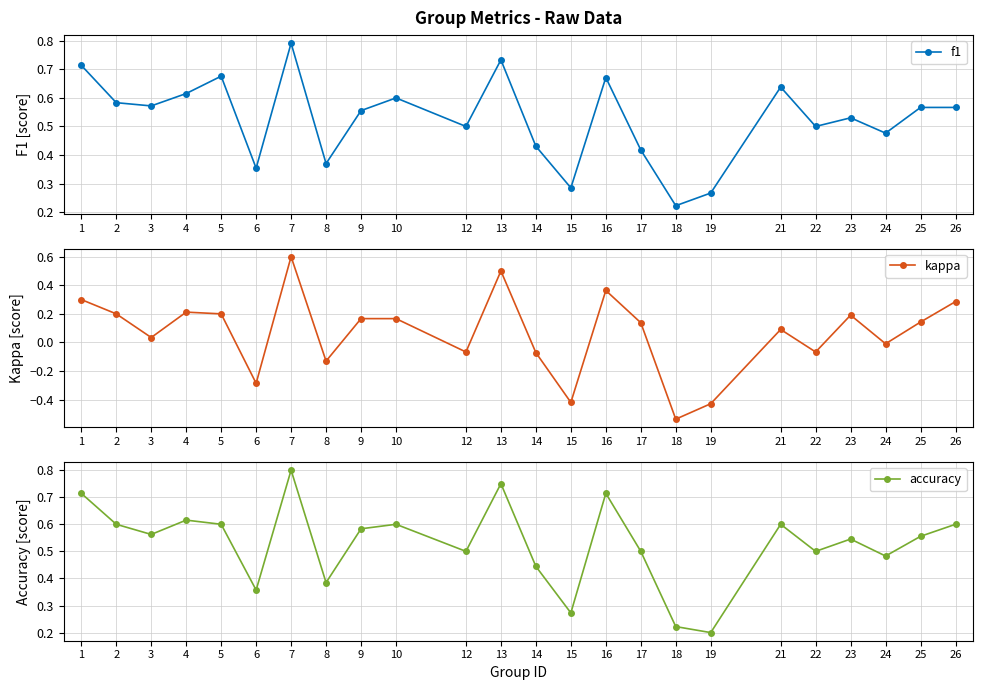

At which label is kappa closest to 0?

24